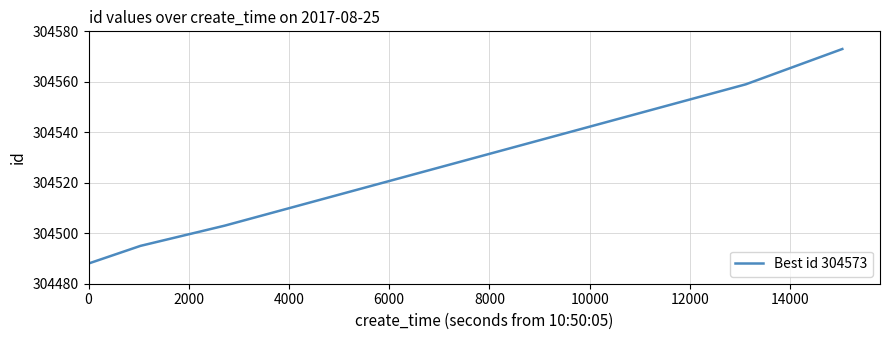

What is the maximum value shown in the chart?

304573